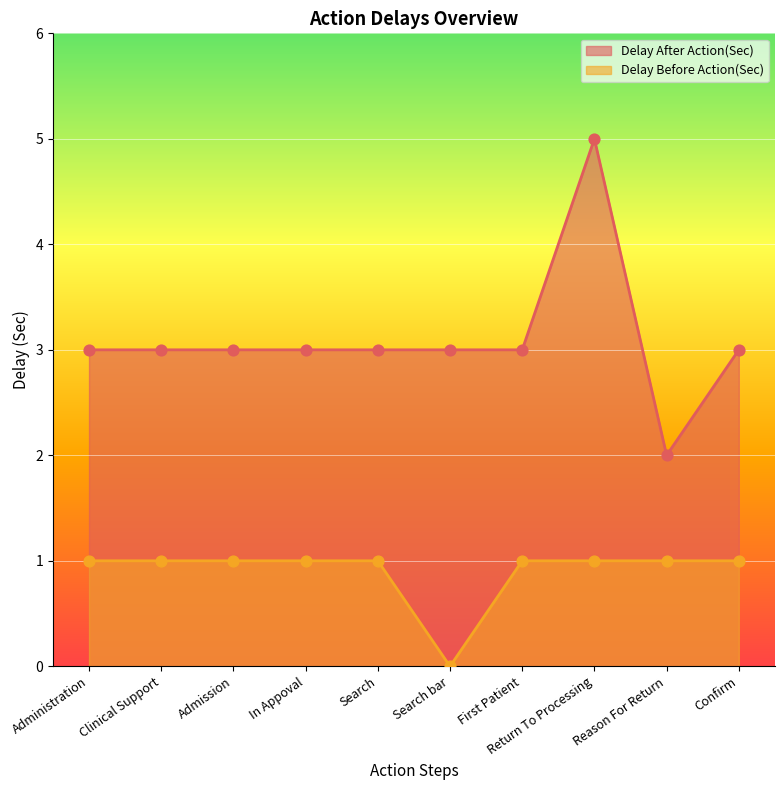

Which series reaches the minimum Y coordinate?

Delay Before Action(Sec)